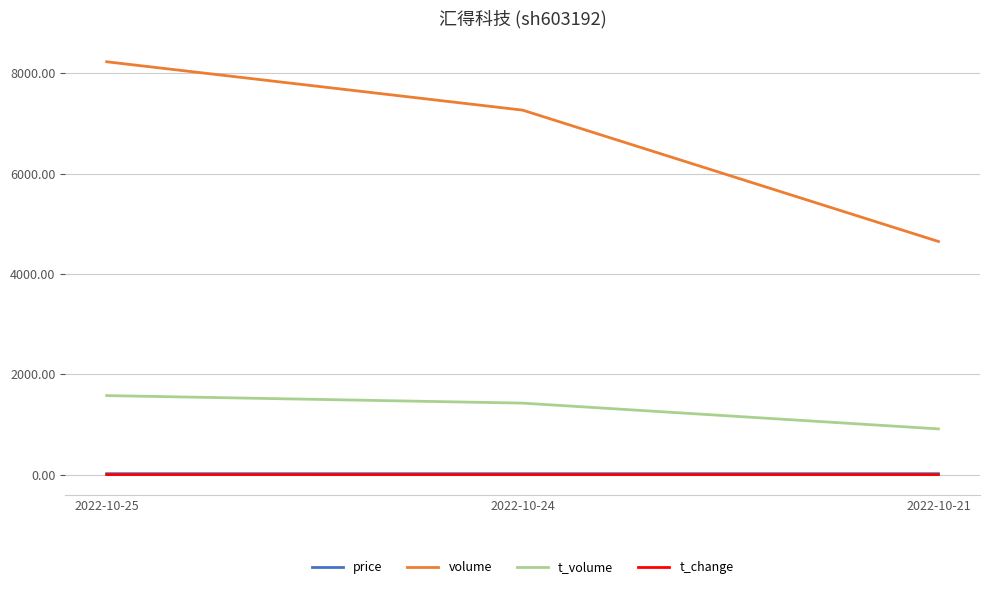

What is the sum of all t_volume values?

3914.0